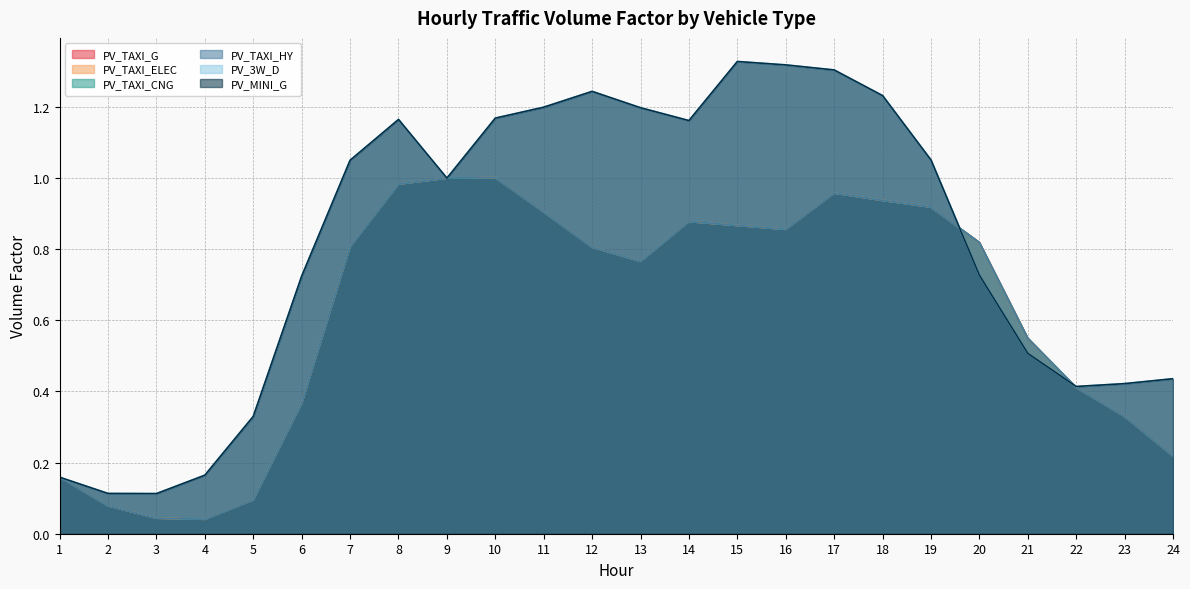

At which label is PV_TAXI_HY closest to 0?

4